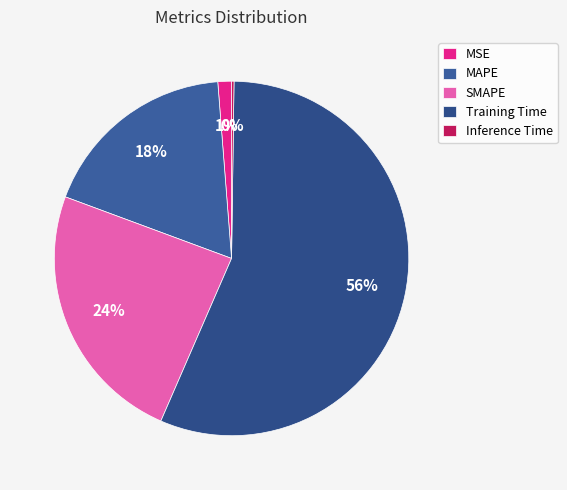

To the nearest percent, what is the difference between the MAPE and Training Time slice percentages?

38%